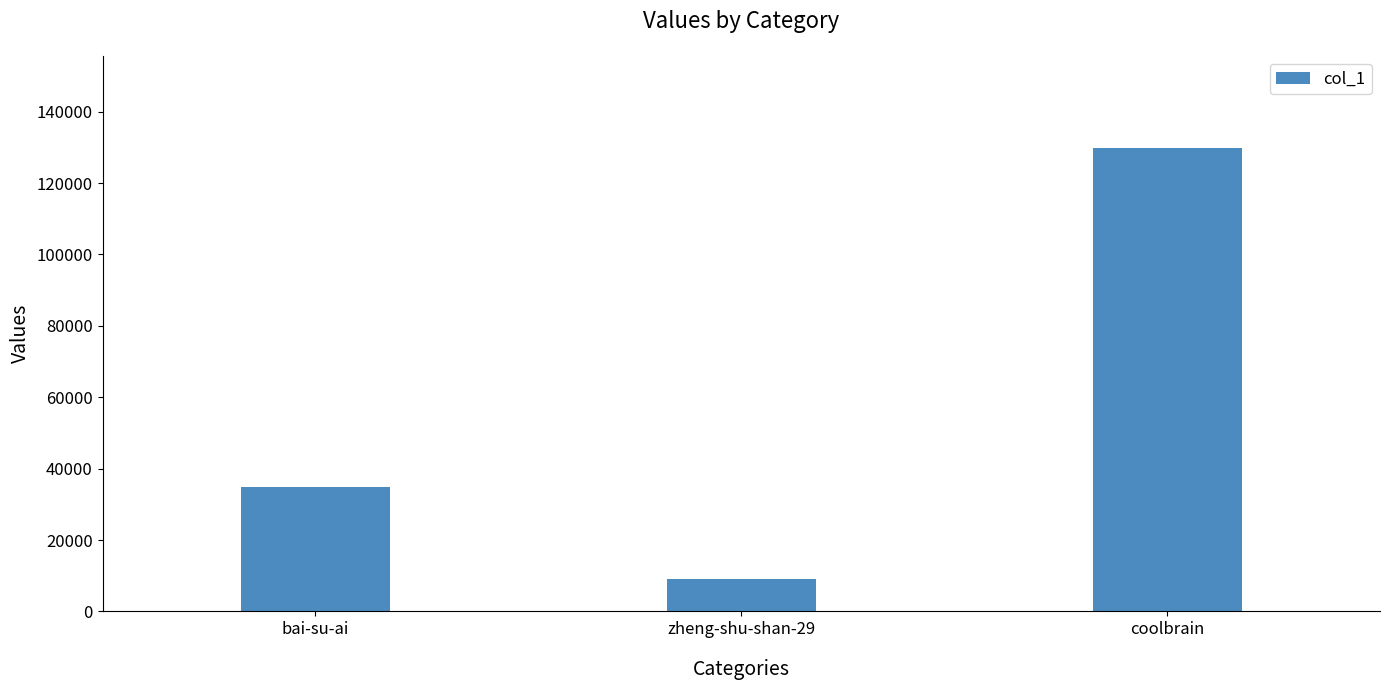

How many series are shown in this chart?

1